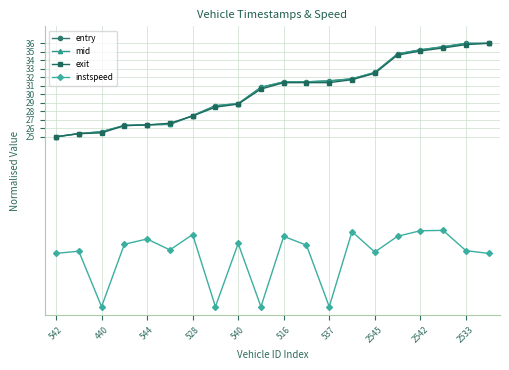

How many lines are shown in the chart?

4